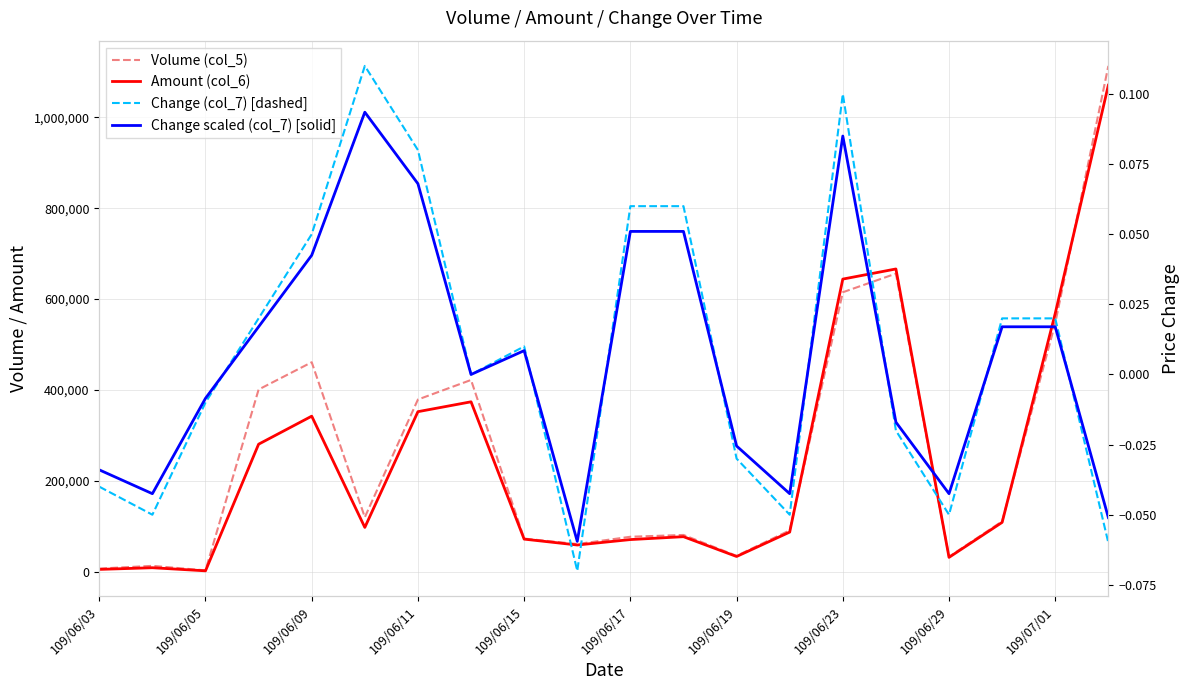

At how many categories does at least one series exceed 1100655?

1